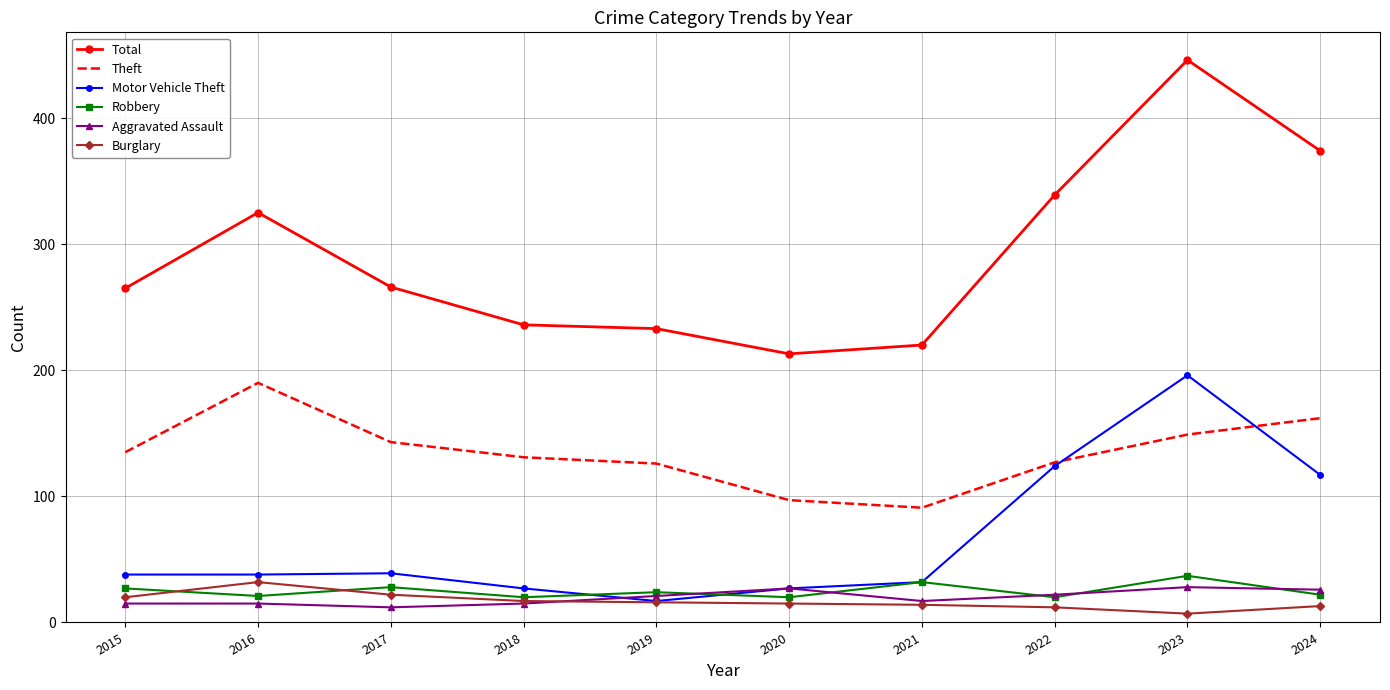

True or false: Aggravated Assault has a value of 15 at 2018.

True